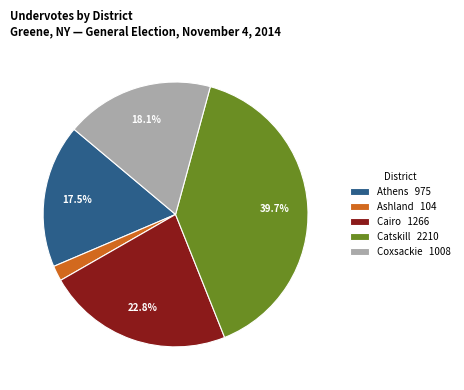

What is the smallest slice in the pie chart?

Ashland 104